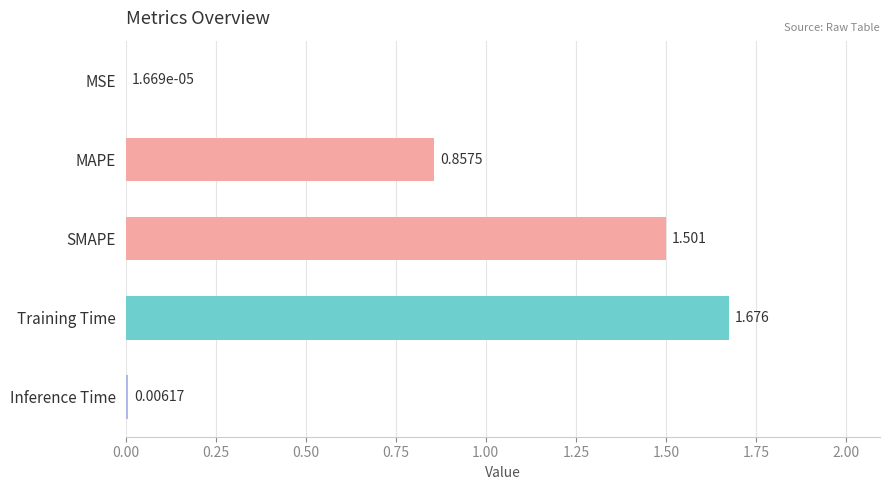

At which category does the chart reach its peak across all series?

Training Time